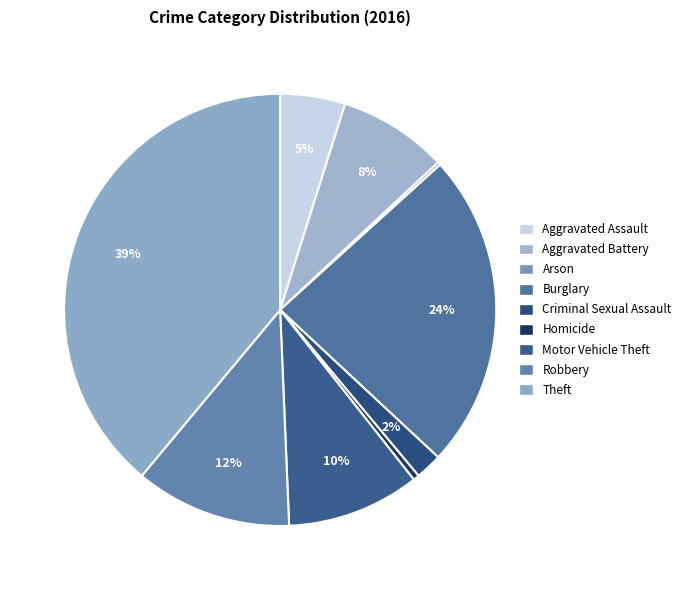

Does Homicide represent more than half of the total?

No